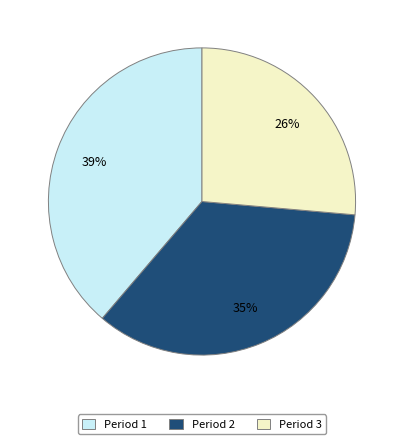

Is there any slice that represents more than half of the pie?

No